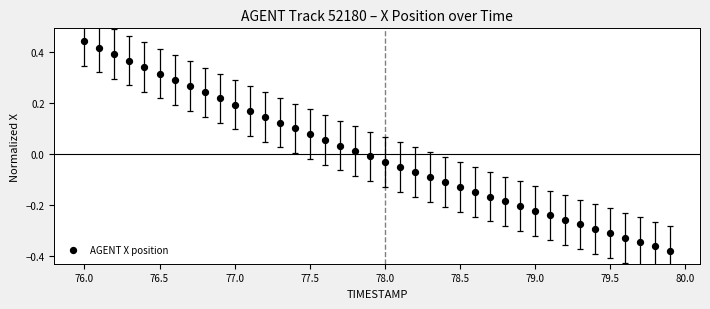

What is the range of Y values (max minus min)?

0.8